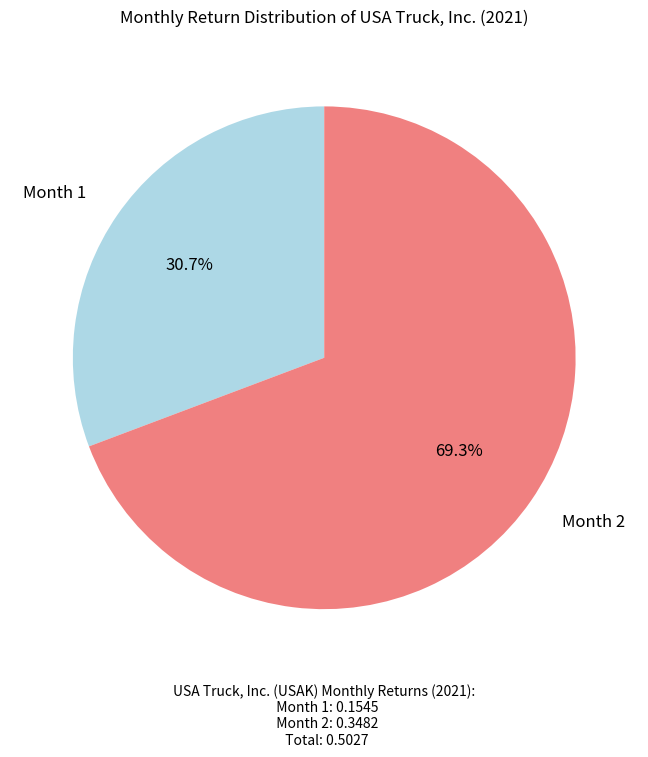

Which category has the biggest portion of the pie?

Month 2